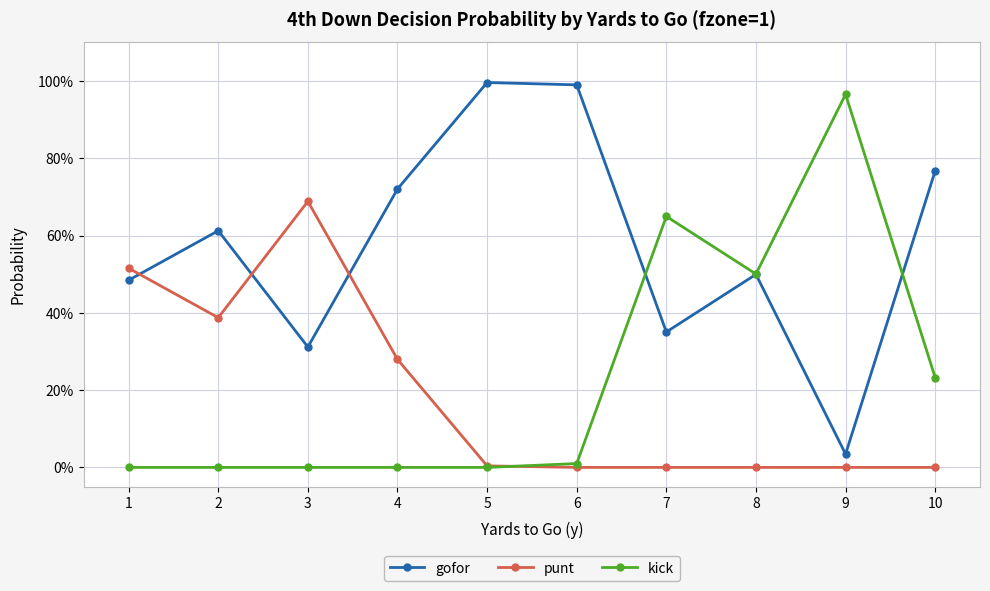

At which category is the sum across all series the highest?

1